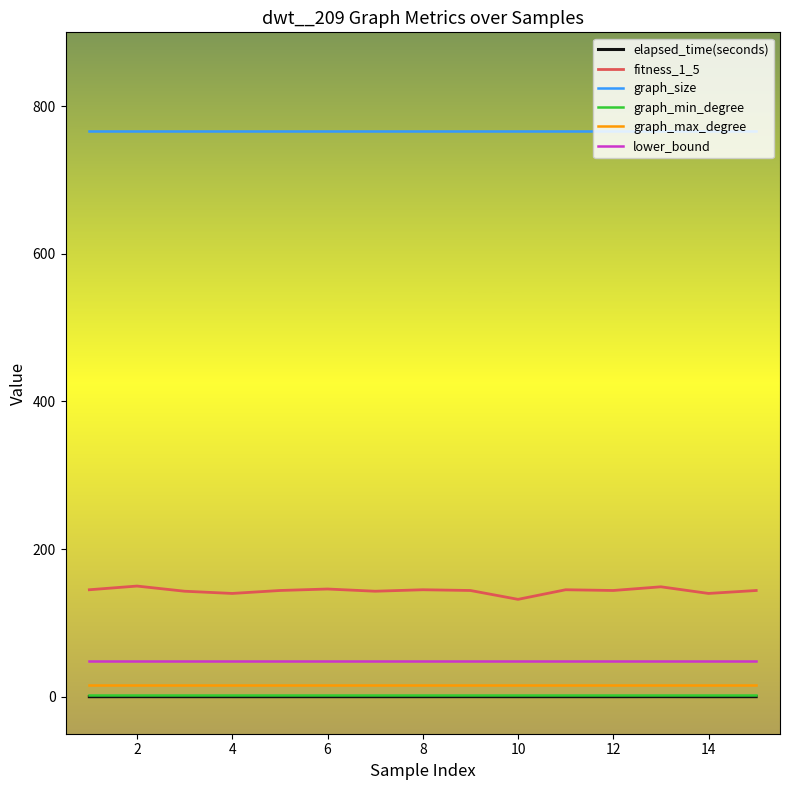

True or false: elapsed_time(seconds) and graph_max_degree cross at least once.

False